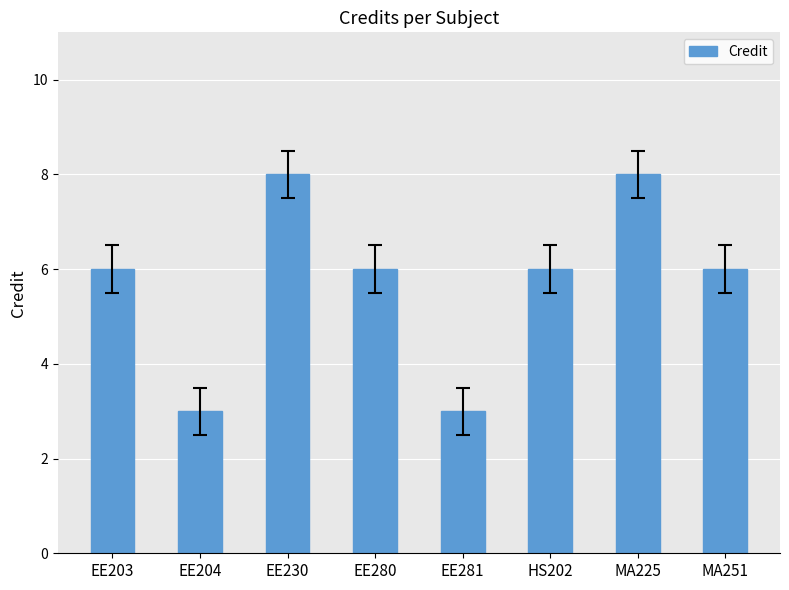

Reading left to right, list all the values displayed in this chart.

EE203=6	EE204=3	EE230=8	EE280=6	EE281=3	HS202=6	MA225=8	MA251=6